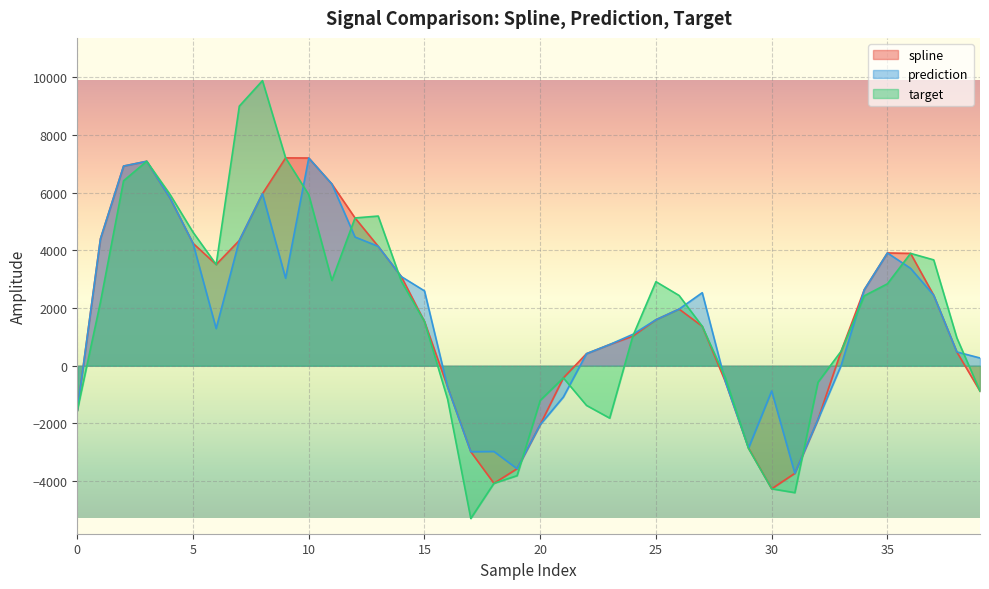

The value of spline at 3 is 2780.7. True or false?

False